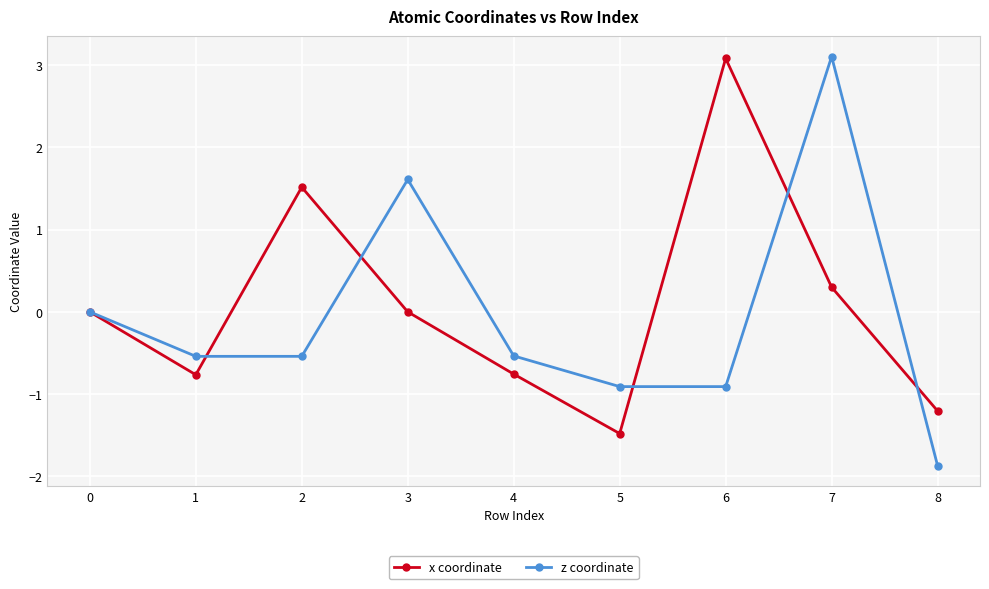

True or false: x coordinate and z coordinate cross at least once.

True